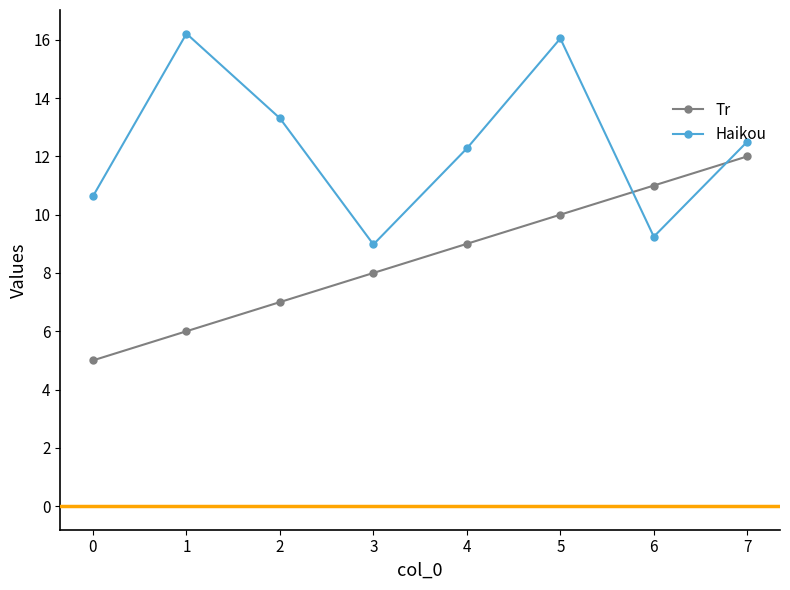

Rank the series by their average value, from lowest to highest.

Tr, Haikou